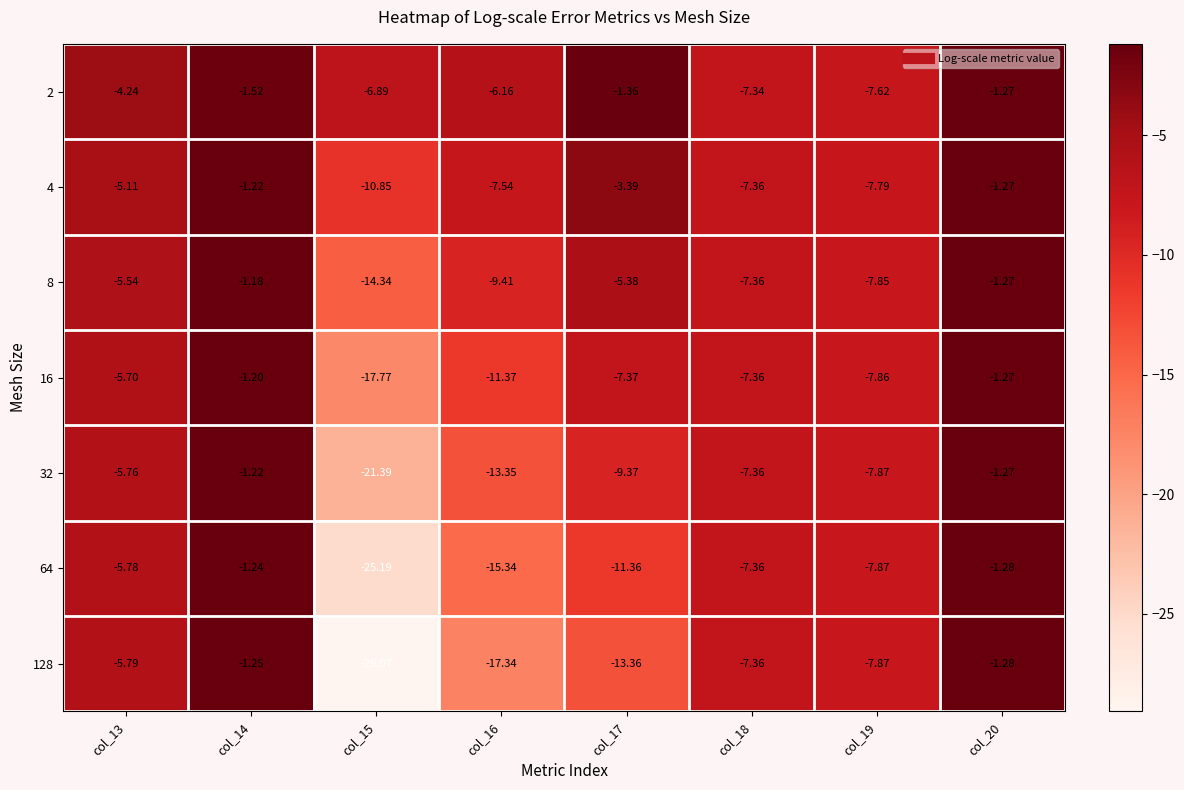

Is the value of 4 at col_17 greater than the value of 32 at col_17?

Yes